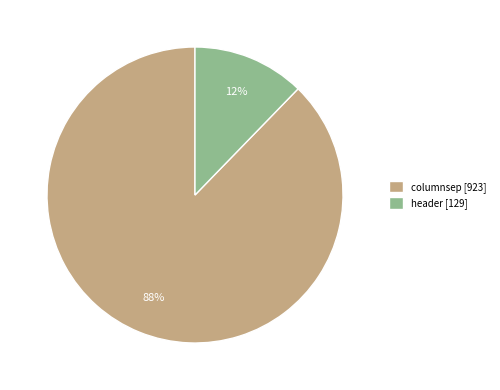

Between header [129] and columnsep [923], which is larger?

columnsep [923]